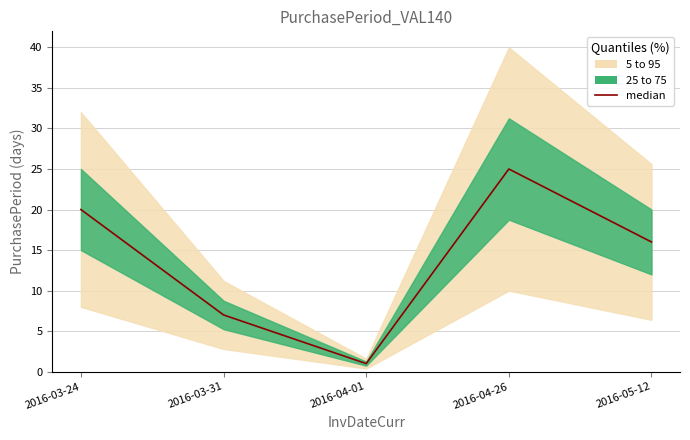

What is the value of the 4th point from the left?

25